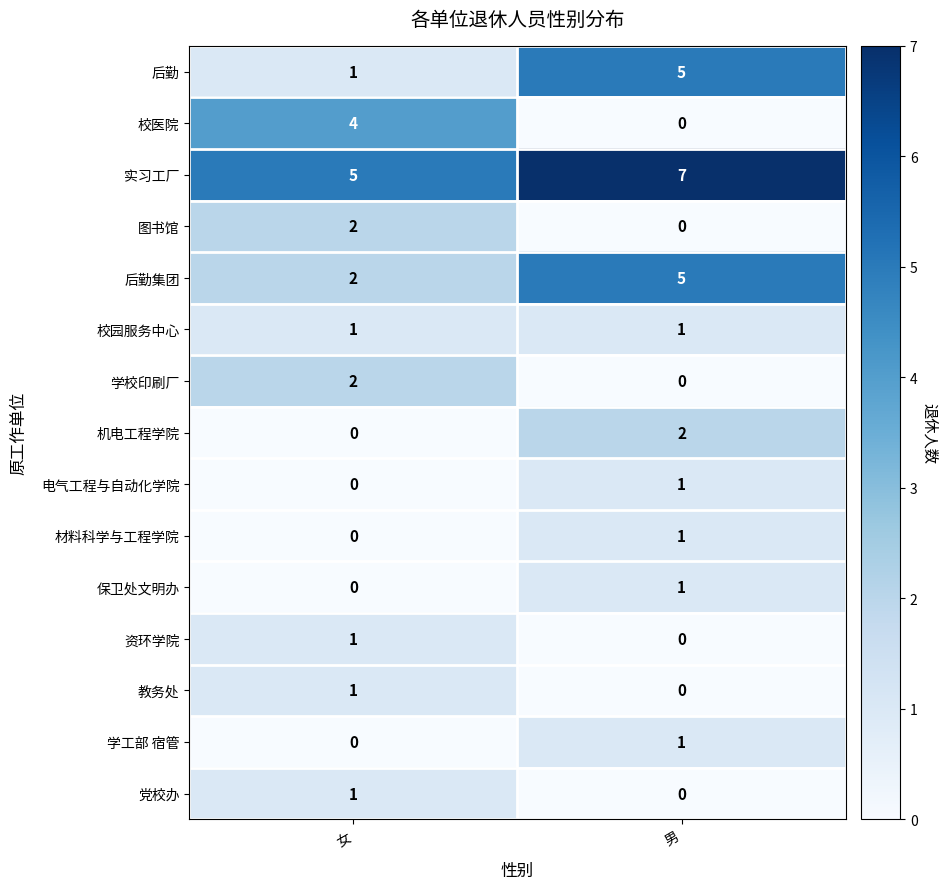

Reading left to right, extract all data points from this chart.

后勤: 女=1	男=5
校医院: 女=4	男=0
实习工厂: 女=5	男=7
图书馆: 女=2	男=0
后勤集团: 女=2	男=5
校园服务中心: 女=1	男=1
学校印刷厂: 女=2	男=0
机电工程学院: 女=0	男=2
电气工程与自动化学院: 女=0	男=1
材料科学与工程学院: 女=0	男=1
保卫处文明办: 女=0	男=1
资环学院: 女=1	男=0
教务处: 女=1	男=0
学工部 宿管: 女=0	男=1
党校办: 女=1	男=0